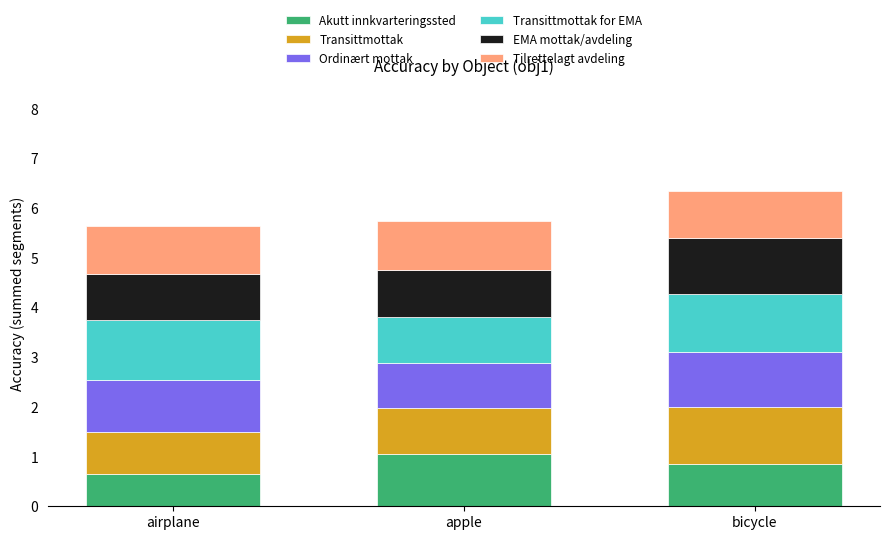

How many bars are there in total?

3